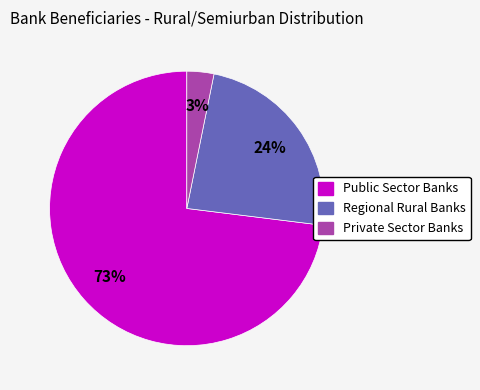

Which slice is the smallest?

Private Sector Banks